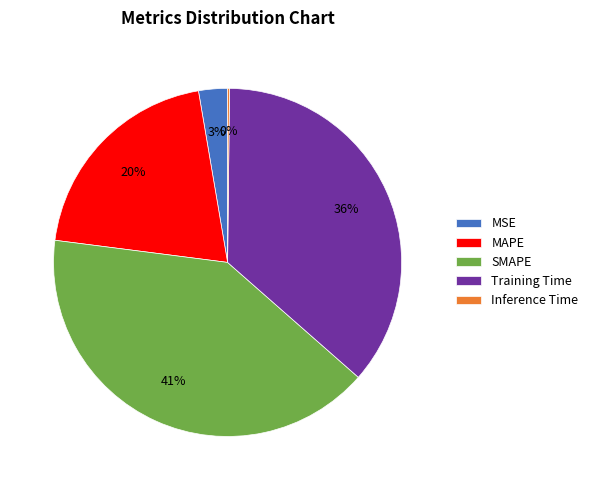

Combined, do SMAPE and MSE account for over 50%?

No